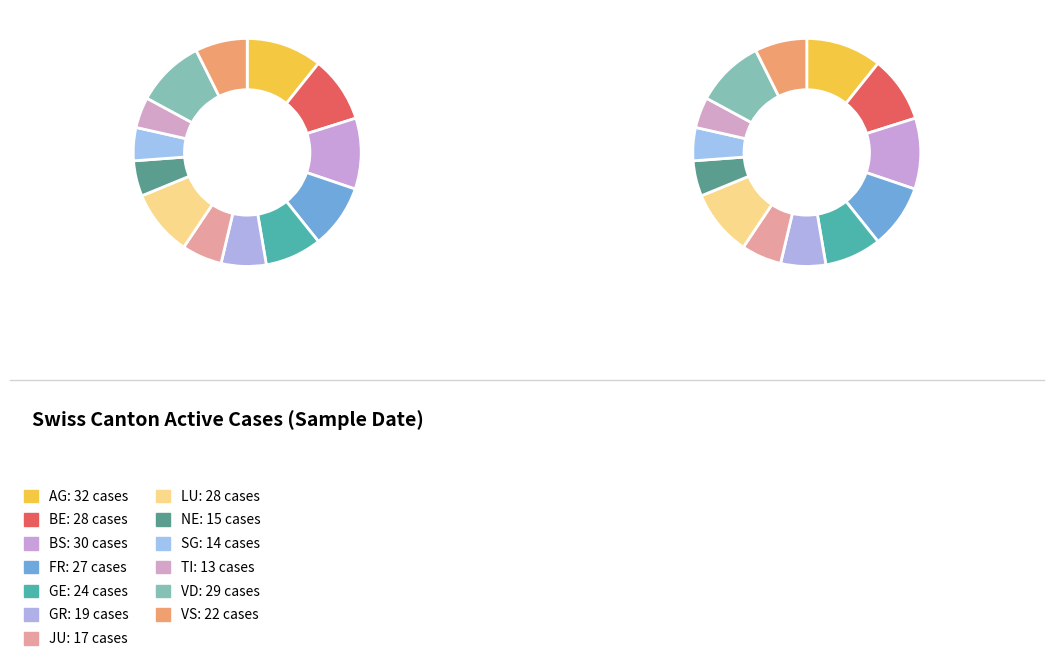

Between GE and NE, which is larger?

GE